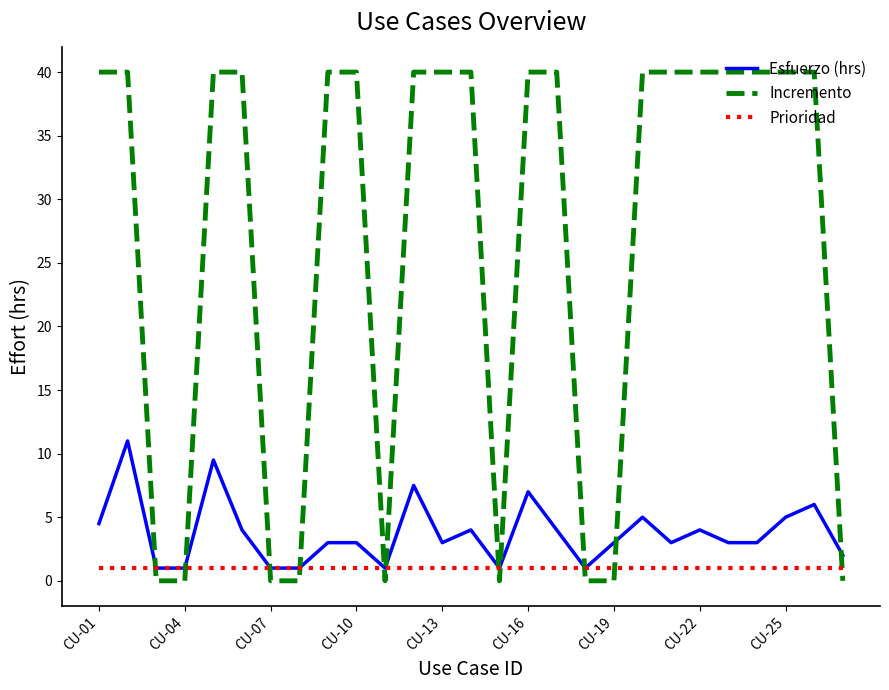

How many lines are shown in the chart?

3